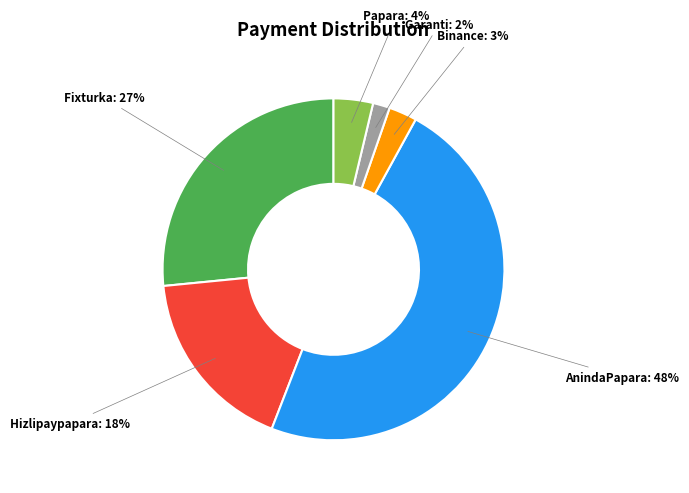

To the nearest percent, what is the average slice percentage?

17%